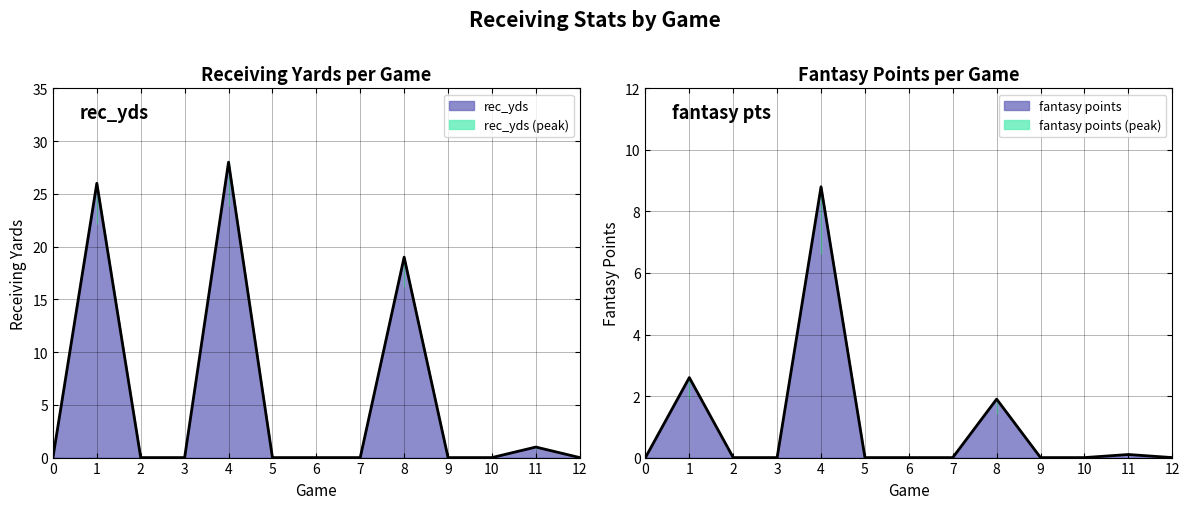

Rank the series by their average value, from highest to lowest.

rec_yds, fantasy points